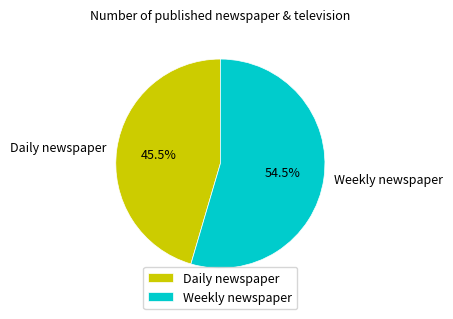

What is the ratio of the value at Weekly newspaper to the value at Daily newspaper?

1.2